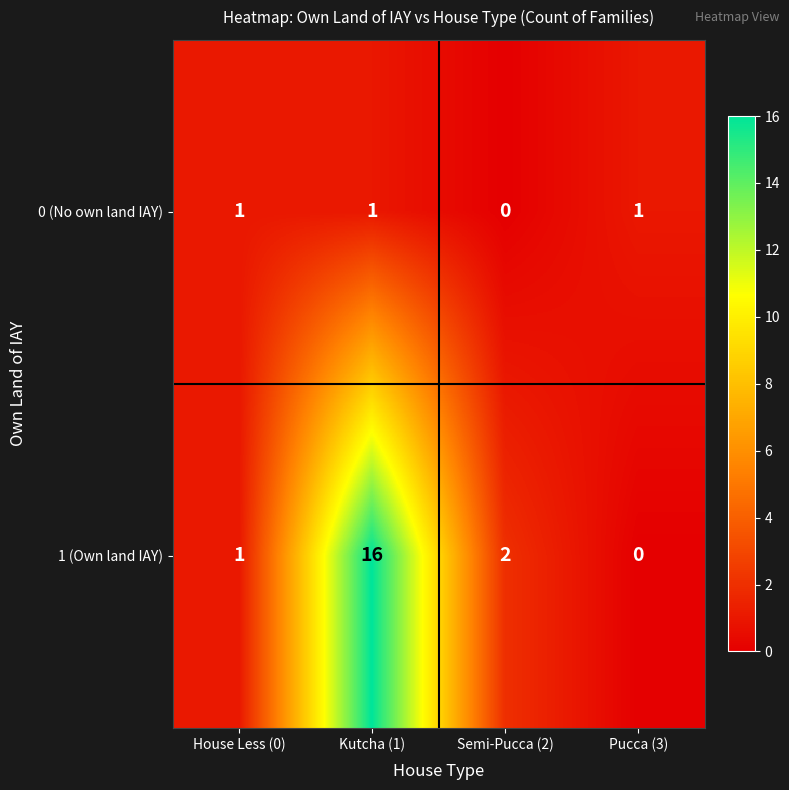

At which category is the sum across all series the highest?

Kutcha (1)